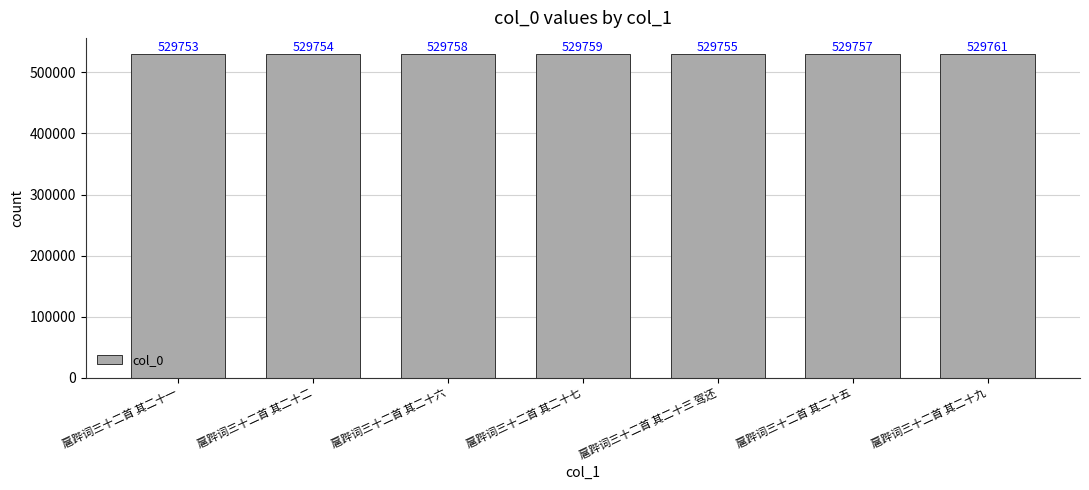

The value at 扈跸词三十二首 其二十二 is 264165. True or false?

False